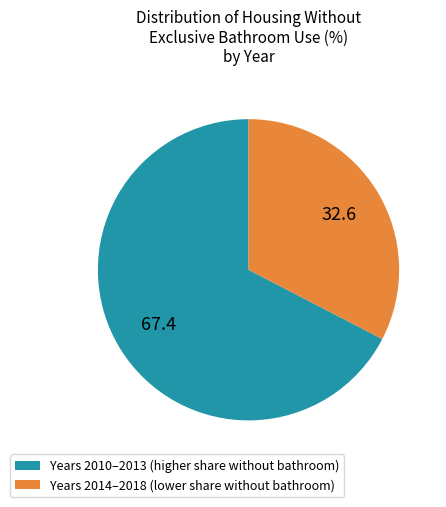

True or false: Years 2010–2013 (higher share without bathroom) accounts for 67% of the total.

True